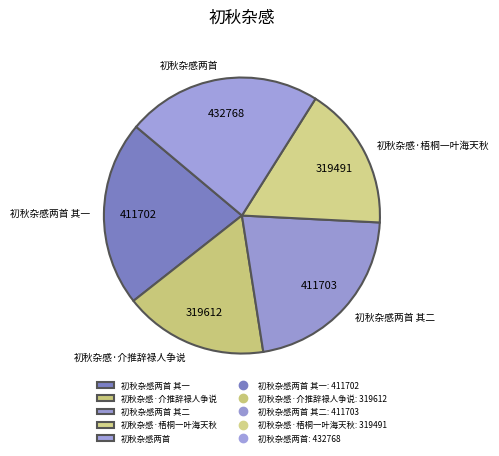

Does 初秋杂感·梧桐一叶海天秋 represent more than half of the total?

No